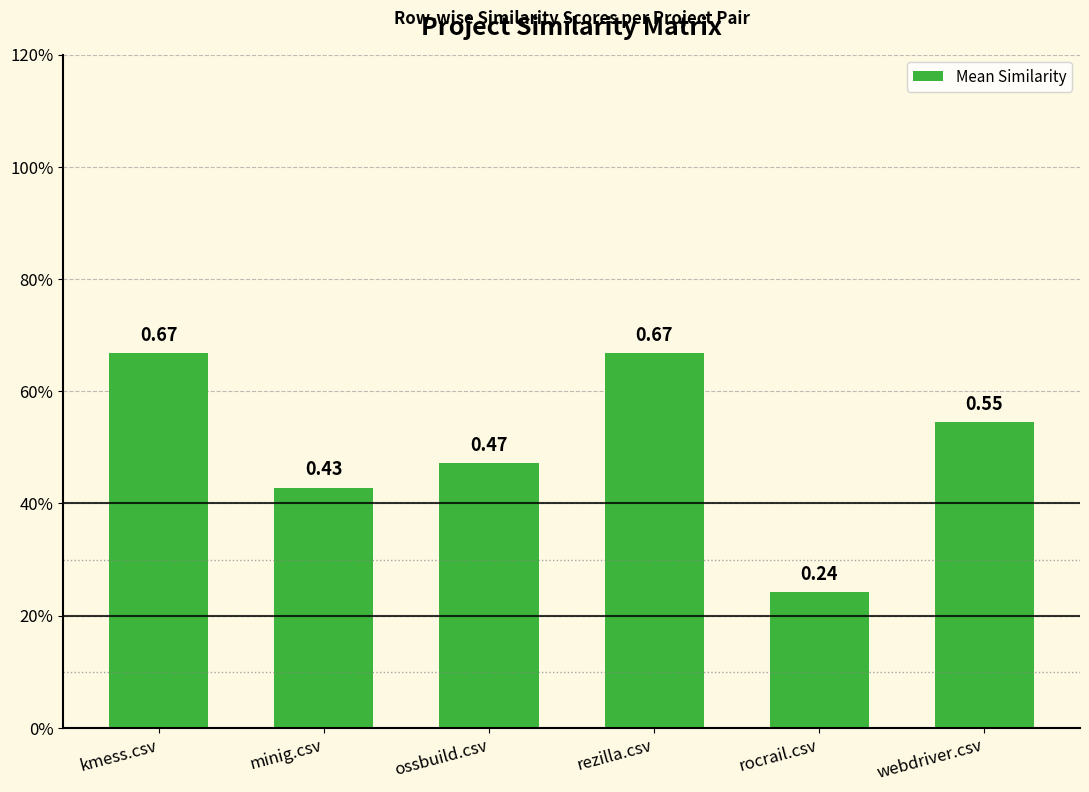

At which category does the chart reach its minimum across all series?

rocrail.csv